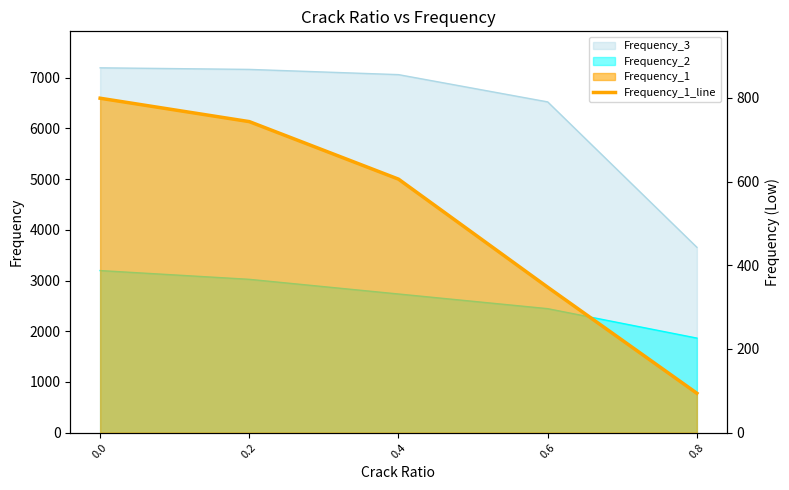

What is the difference between the second highest and second lowest values?

395.6